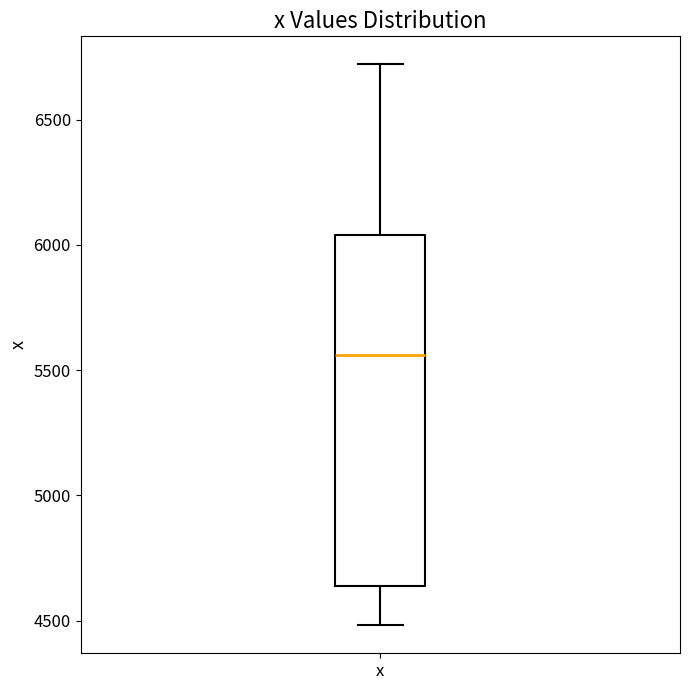

Read this box plot against the y-axis: the position of the median line, the range covered by the box, and the ends of both whiskers. The values are not printed on the chart, so give them approximately, as read against the axis.

median 5550, box 4650 to 6050, whiskers 4500 to 6700